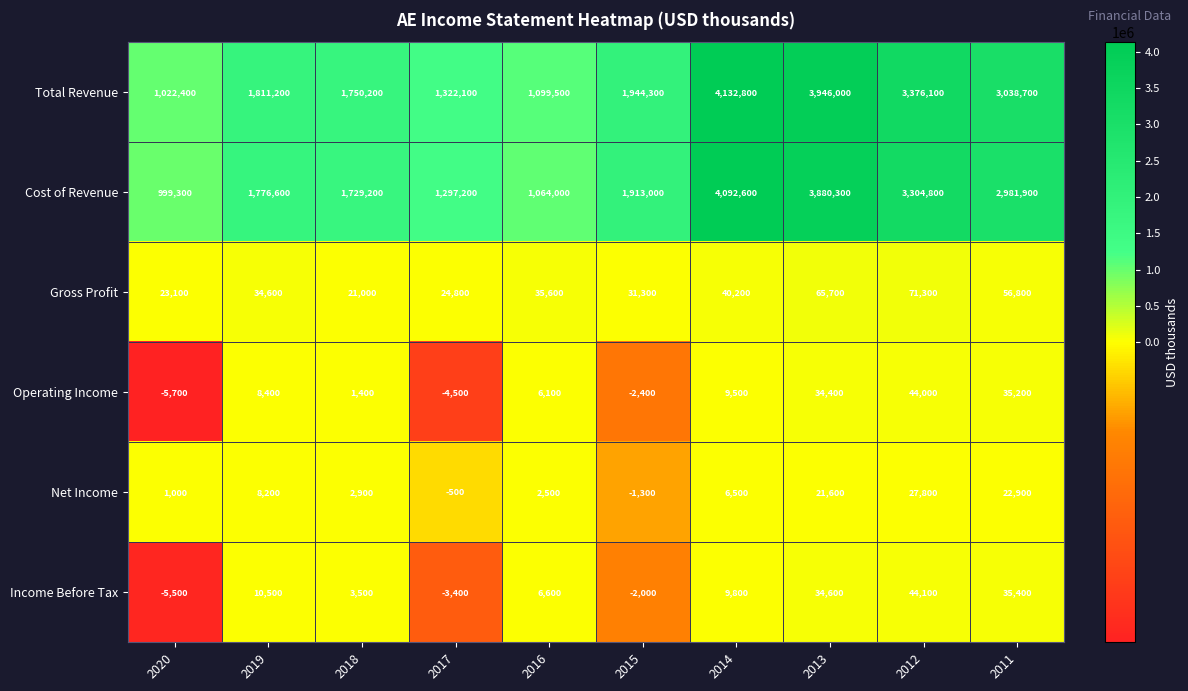

Which series has the largest range (max minus min)?

Total Revenue